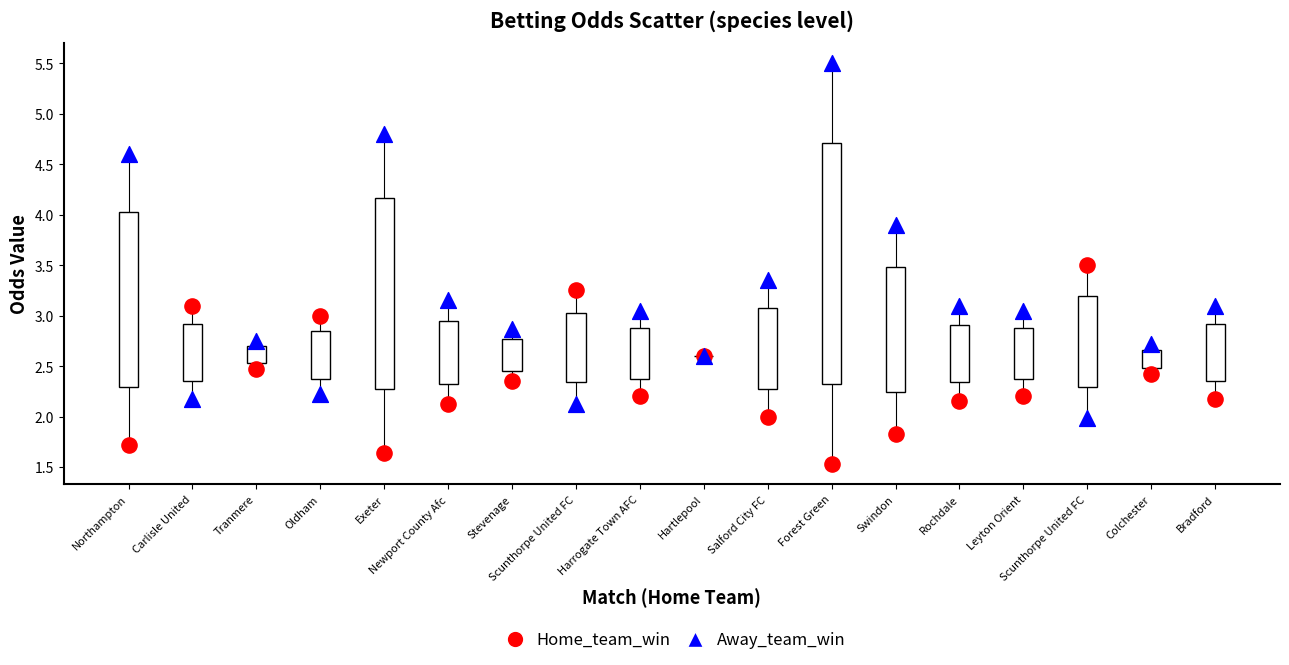

Which series has the widest spread of Y values?

Away_team_win